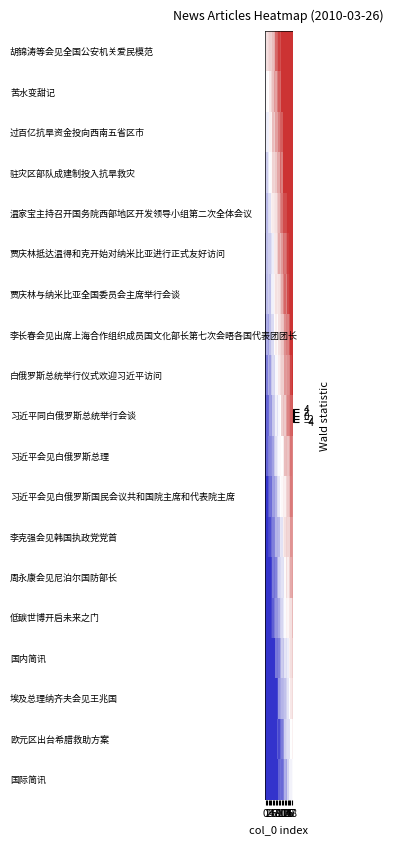

Reading left to right, extract all data points from this chart.

胡锦涛等会见全国公安机关爱民模范: 0=-0.1	1=0.9	2=1.0	3=1.3	4=1.3	5=1.7	6=2.0	7=3.2	8=3.3	9=3.8	10=3.5	11=4.9	12=5.1	13=4.9	14=5.3	15=5.7	16=6.2	17=6.8	18=7.1
苦水变甜记: 0=-0.6	1=0.1	2=0.0	3=0.6	4=1.1	5=1.6	6=2.3	7=2.1	8=2.8	9=3.3	10=3.1	11=4.1	12=4.1	13=4.4	14=5.6	15=6.1	16=6.3	17=6.2	18=6.4
过百亿抗旱资金投向西南五省区市: 0=-0.6	1=-0.5	2=-0.4	3=0.4	4=0.3	5=1.6	6=1.4	7=2.2	8=2.2	9=2.8	10=3.2	11=3.3	12=4.5	13=4.7	14=5.2	15=5.6	16=5.7	17=6.4	18=6.0
驻灾区部队成建制投入抗旱救灾: 0=-1.5	1=-1.3	2=-0.6	3=-0.1	4=0.2	5=1.1	6=1.1	7=1.4	8=2.0	9=2.0	10=3.1	11=2.8	12=4.1	13=4.3	14=4.1	15=4.3	16=5.5	17=5.8	18=6.2
温家宝主持召开国务院西部地区开发领导小组第二次全体会议: 0=-1.3	1=-1.6	2=-0.9	3=-0.8	4=0.4	5=0.5	6=0.6	7=0.8	8=1.4	9=1.8	10=2.6	11=2.9	12=3.6	13=3.6	14=3.6	15=4.6	16=5.1	17=5.3	18=5.9
贾庆林抵达温得和克开始对纳米比亚进行正式友好访问: 0=-2.0	1=-1.6	2=-1.3	3=-1.3	4=-0.8	5=-0.5	6=0.5	7=0.6	8=1.2	9=2.0	10=1.7	11=2.3	12=3.1	13=2.9	14=3.2	15=3.8	16=4.1	17=5.2	18=5.5
贾庆林与纳米比亚全国委员会主席举行会谈: 0=-2.3	1=-1.6	2=-1.3	3=-1.5	4=-0.4	5=-0.4	6=0.3	7=0.8	8=0.6	9=0.8	10=1.3	11=1.9	12=2.7	13=3.2	14=2.7	15=3.6	16=3.9	17=4.1	18=4.4
李长春会见出席上海合作组织成员国文化部长第七次会晤各国代表团团长: 0=-3.0	1=-2.0	2=-2.2	3=-1.6	4=-1.0	5=-0.9	6=0.1	7=0.5	8=0.2	9=0.8	10=1.0	11=1.4	12=1.5	13=2.5	14=2.8	15=2.8	16=3.4	17=4.4	18=4.1
白俄罗斯总统举行仪式欢迎习近平访问: 0=-3.6	1=-2.8	2=-1.9	3=-2.3	4=-1.4	5=-0.9	6=-1.1	7=-0.2	8=-0.1	9=0.5	10=0.9	11=1.2	12=1.2	13=2.3	14=2.2	15=2.5	16=2.7	17=3.7	18=4.2
习近平同白俄罗斯总统举行会谈: 0=-4.1	1=-3.2	2=-3.1	3=-2.3	4=-2.3	5=-1.4	6=-1.3	7=-0.4	8=-0.8	9=-0.2	10=0.0	11=1.2	12=1.6	13=1.4	14=2.2	15=2.7	16=2.9	17=3.2	18=3.3
习近平会见白俄罗斯总理: 0=-4.4	1=-3.2	2=-2.8	3=-2.7	4=-2.6	5=-2.2	6=-1.4	7=-0.8	8=-0.4	9=-0.1	10=0.1	11=-0.0	12=0.5	13=1.6	14=1.7	15=1.5	16=2.0	17=3.0	18=2.7
习近平会见白俄罗斯国民会议共和国院主席和代表院主席: 0=-4.7	1=-4.0	2=-3.4	3=-3.0	4=-3.1	5=-2.2	6=-2.3	7=-1.8	8=-1.0	9=-0.7	10=-0.1	11=0.2	12=0.5	13=0.4	14=1.1	15=1.4	16=1.7	17=2.9	18=2.7
李克强会见韩国执政党党首: 0=-4.4	1=-4.3	2=-3.7	3=-3.6	4=-3.1	5=-2.8	6=-2.7	7=-1.8	8=-1.8	9=-1.7	10=-0.7	11=-0.7	12=0.4	13=0.9	14=1.2	15=1.1	16=1.1	17=2.4	18=2.3
周永康会见尼泊尔国防部长: 0=-4.7	1=-4.3	2=-4.0	3=-4.2	4=-3.7	5=-2.8	6=-3.0	7=-2.7	8=-1.9	9=-1.2	10=-1.0	11=-0.7	12=-0.8	13=0.1	14=0.9	15=0.4	16=1.2	17=2.0	18=2.2
低碳世博开启未来之门: 0=-5.4	1=-5.0	2=-4.9	3=-4.6	4=-3.7	5=-3.3	6=-2.8	7=-2.4	8=-2.4	9=-2.0	10=-1.3	11=-1.1	12=-0.6	13=-0.1	14=0.4	15=0.2	16=0.7	17=0.8	18=1.7
国内简讯: 0=-6.5	1=-5.6	2=-5.2	3=-5.0	4=-4.3	5=-4.5	6=-4.1	7=-2.9	8=-2.9	9=-2.8	10=-2.0	11=-1.3	12=-1.5	13=-0.7	14=-0.8	15=-0.4	16=0.4	17=0.8	18=1.3
埃及总理纳齐夫会见王兆国: 0=-6.2	1=-5.5	2=-5.6	3=-5.4	4=-4.5	5=-4.6	6=-4.1	7=-4.0	8=-3.7	9=-2.3	10=-2.1	11=-1.8	12=-1.7	13=-1.5	14=-1.1	15=-0.6	16=0.0	17=0.6	18=1.0
欧元区出台希腊救助方案: 0=-7.0	1=-5.9	2=-5.8	3=-5.5	4=-5.1	5=-4.9	6=-4.7	7=-4.1	8=-3.3	9=-3.7	10=-3.2	11=-2.9	12=-2.5	13=-1.2	14=-1.0	15=-0.8	16=-0.8	17=-0.0	18=0.4
国际简讯: 0=-7.5	1=-6.9	2=-6.5	3=-5.9	4=-5.5	5=-5.7	6=-4.9	7=-4.3	8=-4.0	9=-3.2	10=-3.0	11=-3.1	12=-2.8	13=-1.9	14=-2.1	15=-1.1	16=-0.4	17=-0.3	18=-0.1